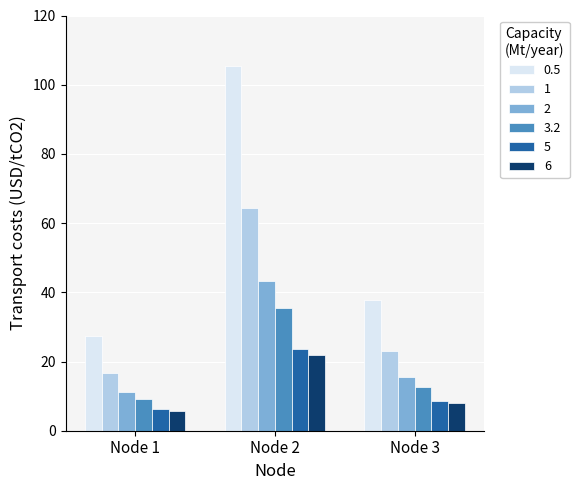

Which category has the lowest value across all series?

Node 1